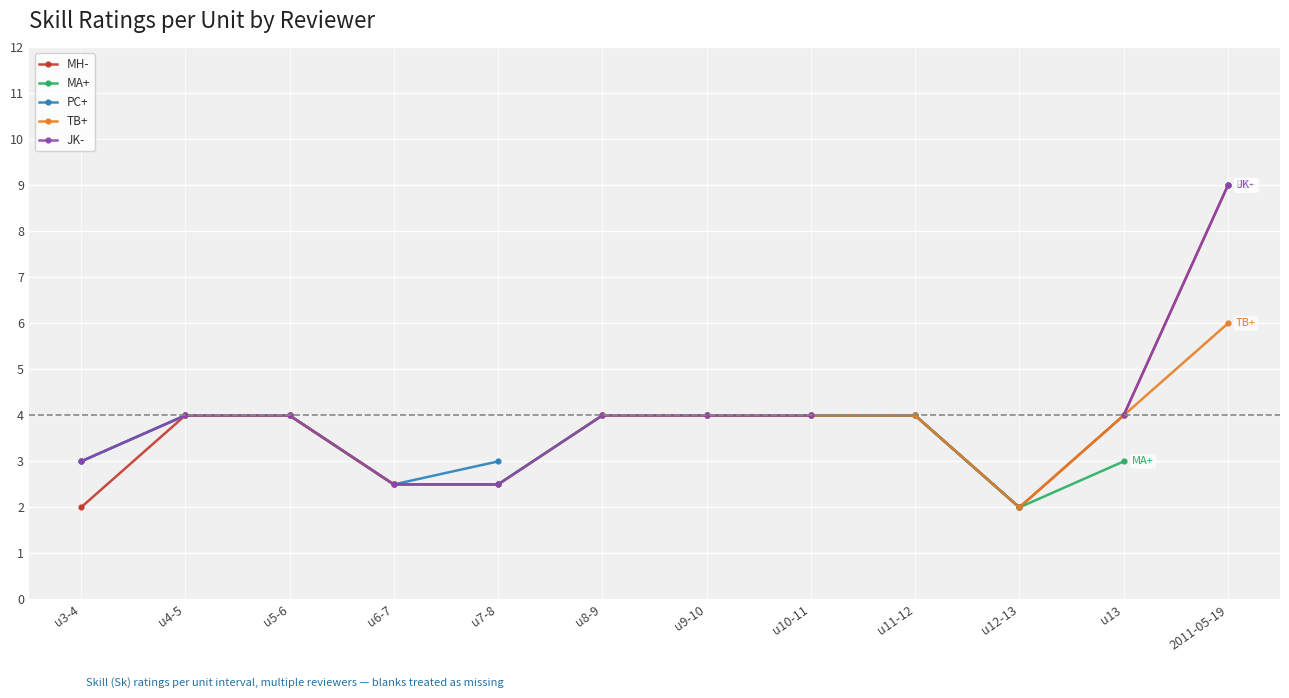

What is the minimum value for MA+?

2.0